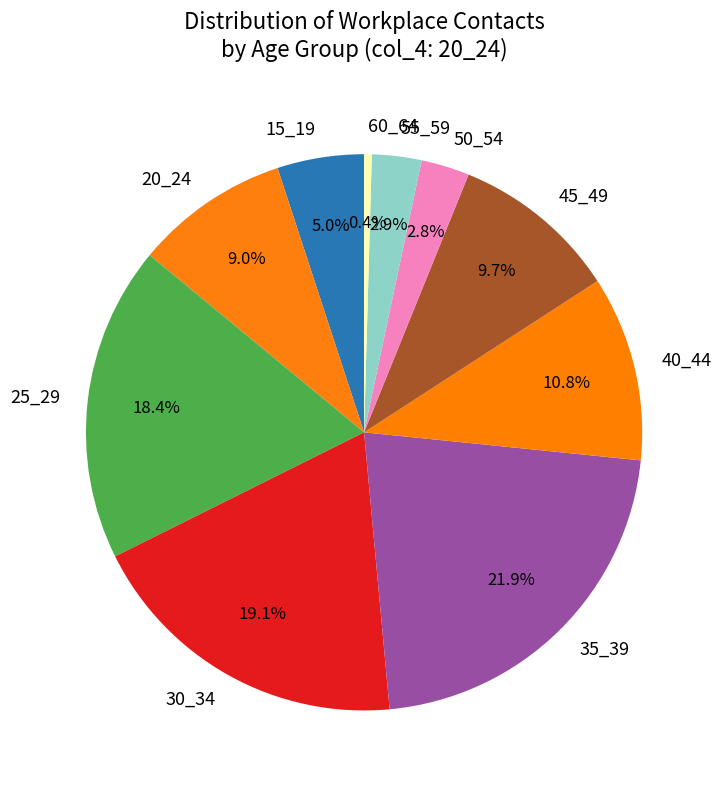

Does 40_44 account for over 50% of the chart?

No